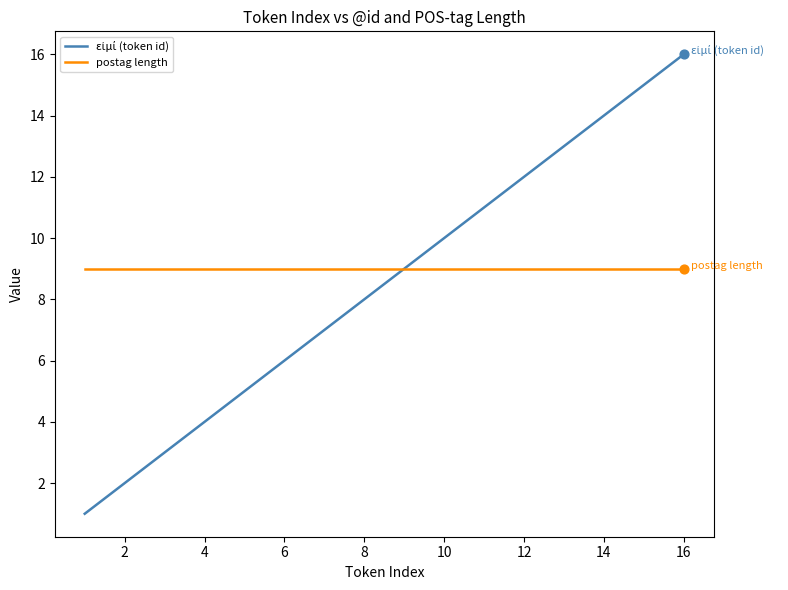

What is the minimum value for postag length?

9